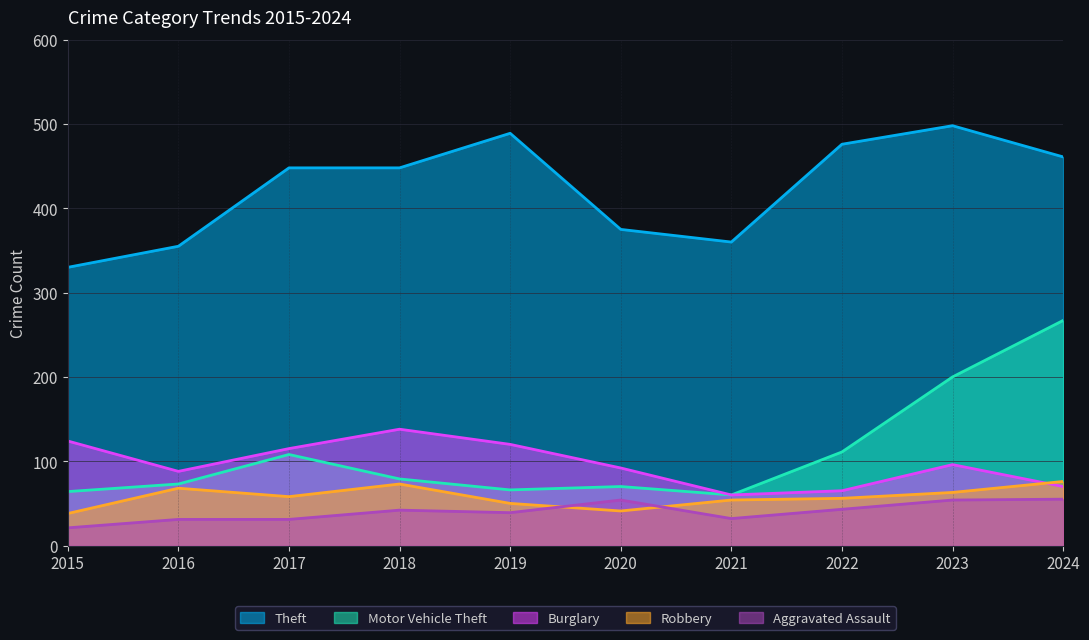

What is the value of the Motor Vehicle Theft point at the 8th from the left?

111